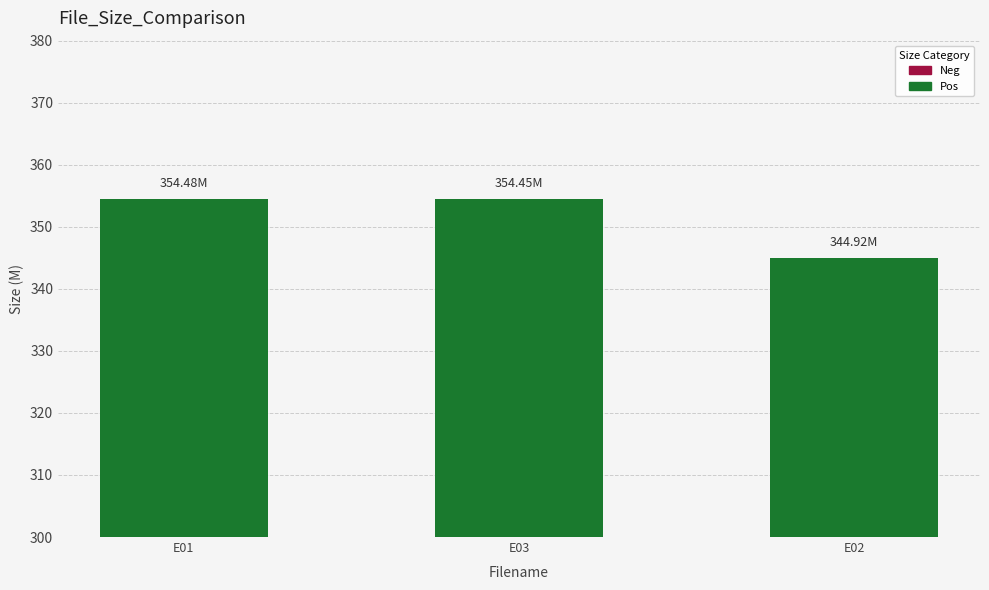

What is the average value?

351.3